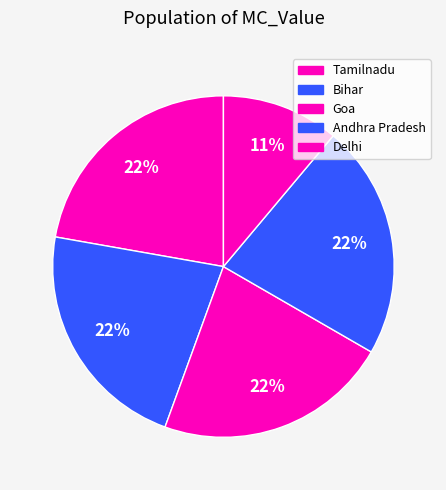

Is there any slice that represents more than half of the pie?

No